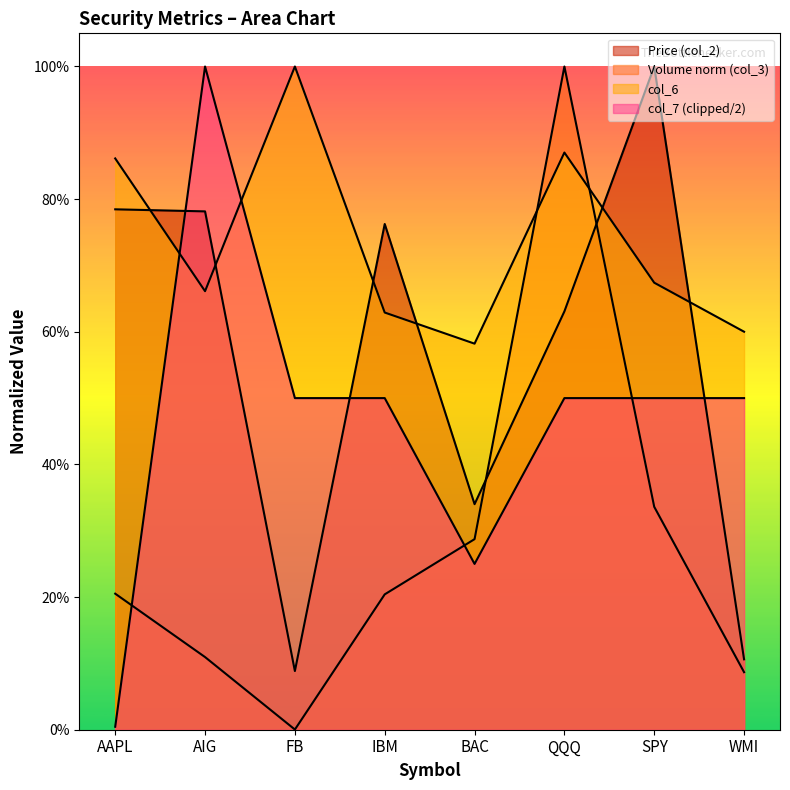

What is the sum of all col_6 values?

5.9